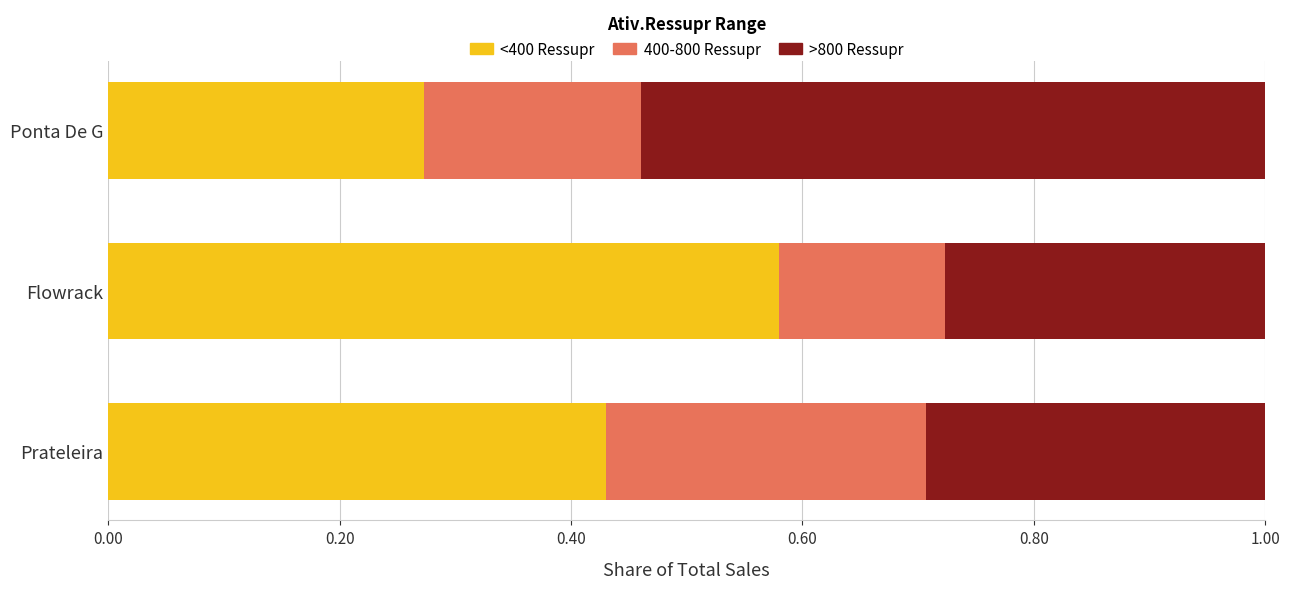

At which label does <400 Ressupr reach its minimum?

Ponta De G